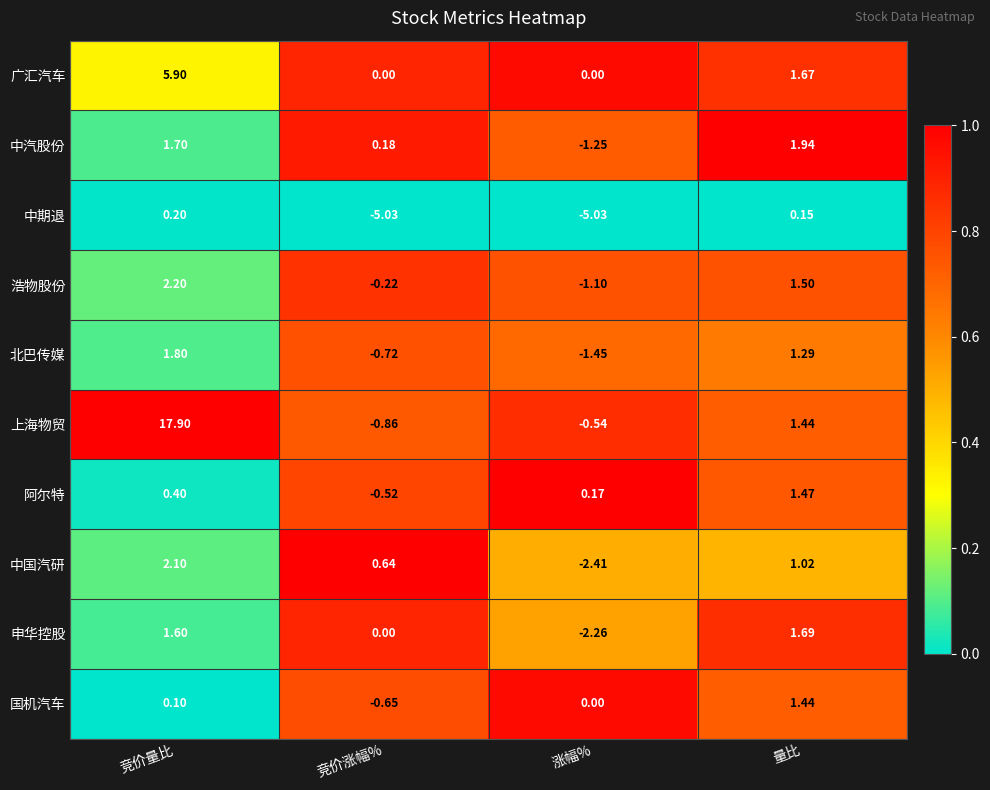

Which series changed the most between 竞价量比 and 涨幅%?

上海物贸